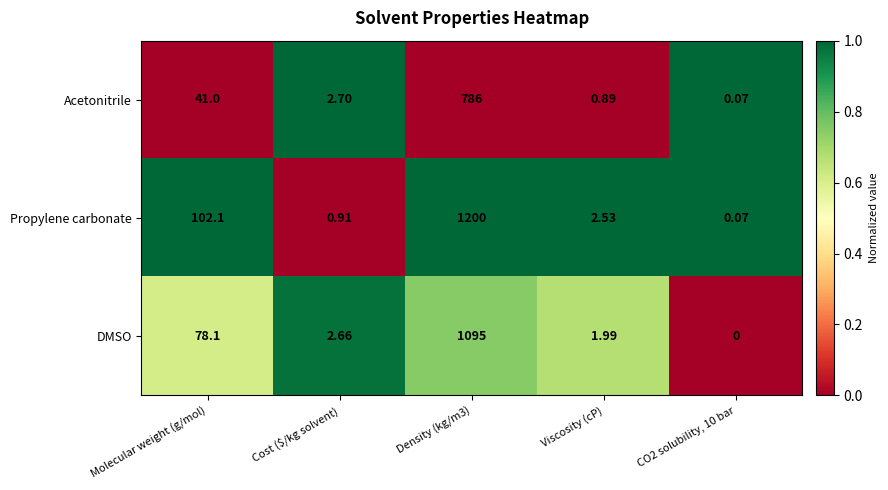

Which series has the largest total across all categories?

Propylene carbonate